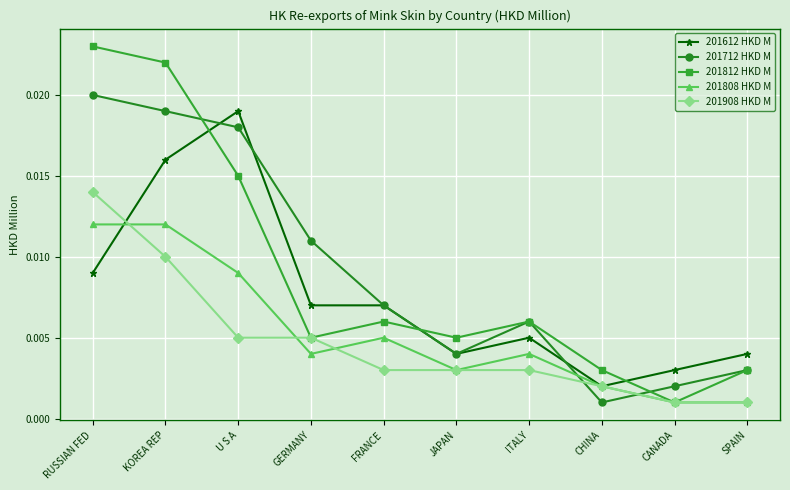

Is the value of 201908 HKD M at KOREA REP greater than the value of 201612 HKD M at ITALY?

Yes